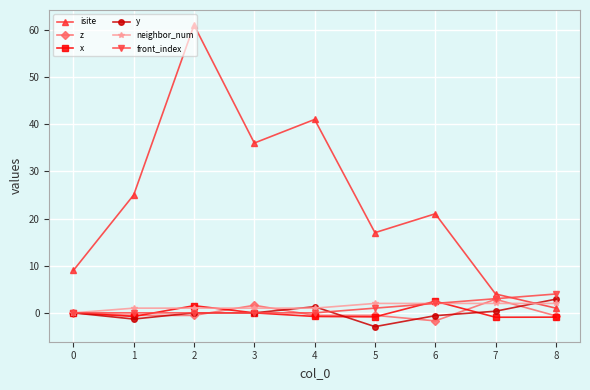

Which category has the highest value across all series?

2